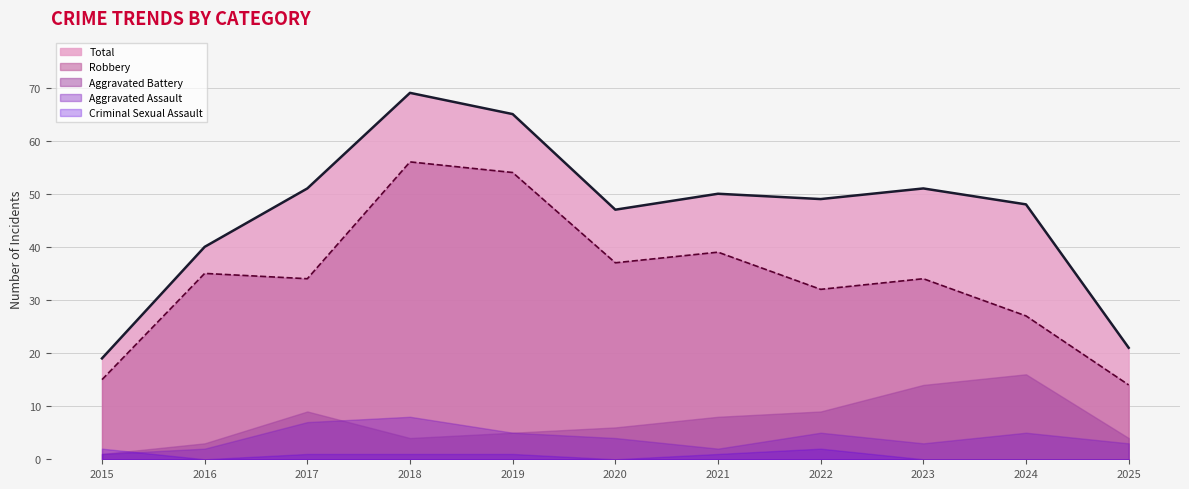

Is it true that Robbery equals 56 at 2018?

True